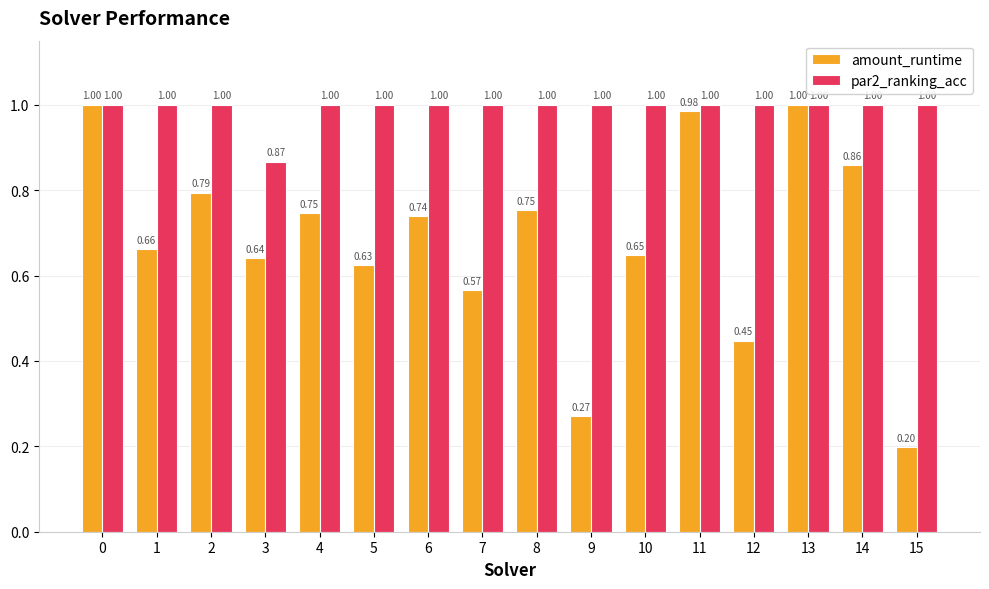

At which category does the chart reach its minimum across all series?

15